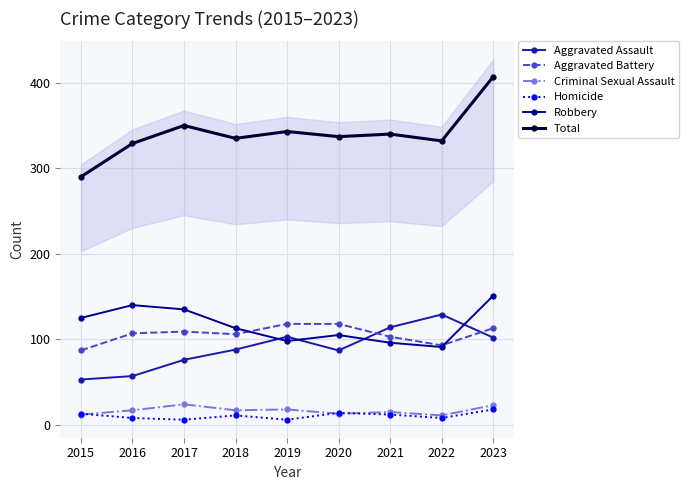

At which label is Aggravated Assault closest to 91?

2018